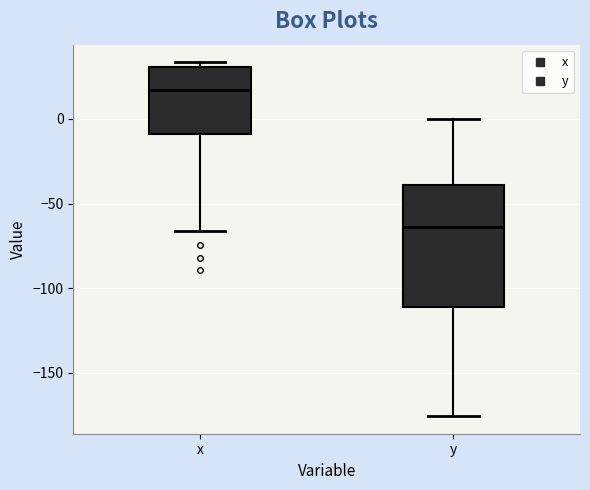

Where does the median line of the box for x sit on the y-axis? The values are not printed on the chart, so give them approximately, as read against the axis.

15